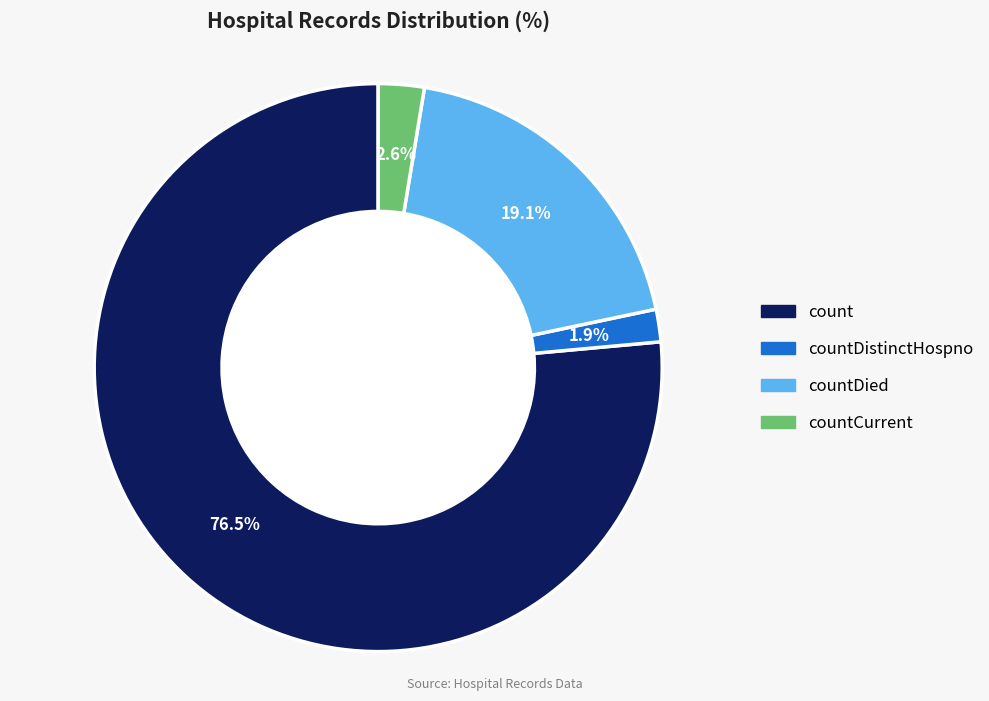

How many slices are in this pie chart?

4